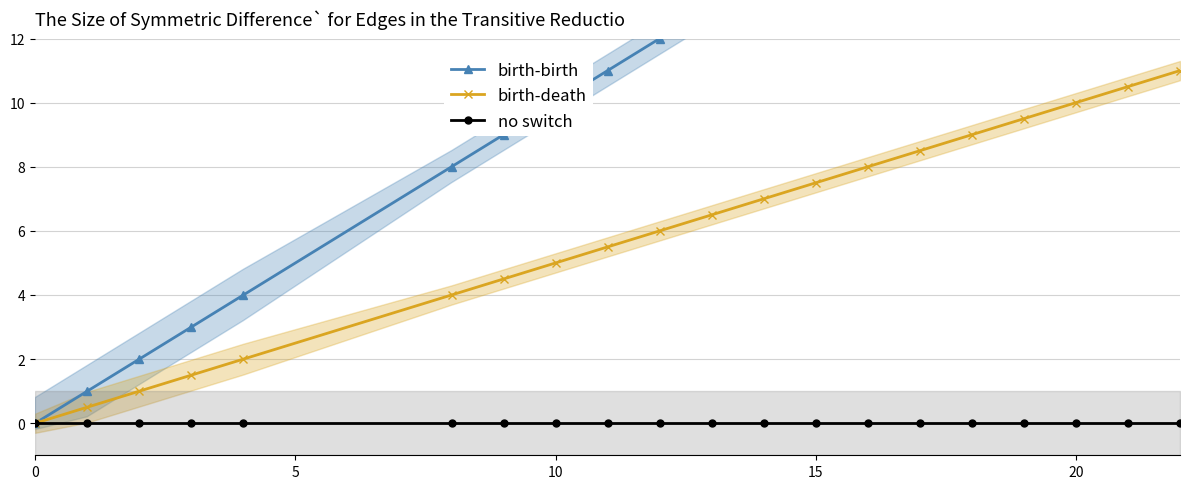

What is the value of the birth-death point at the 15th from the left?

8.5